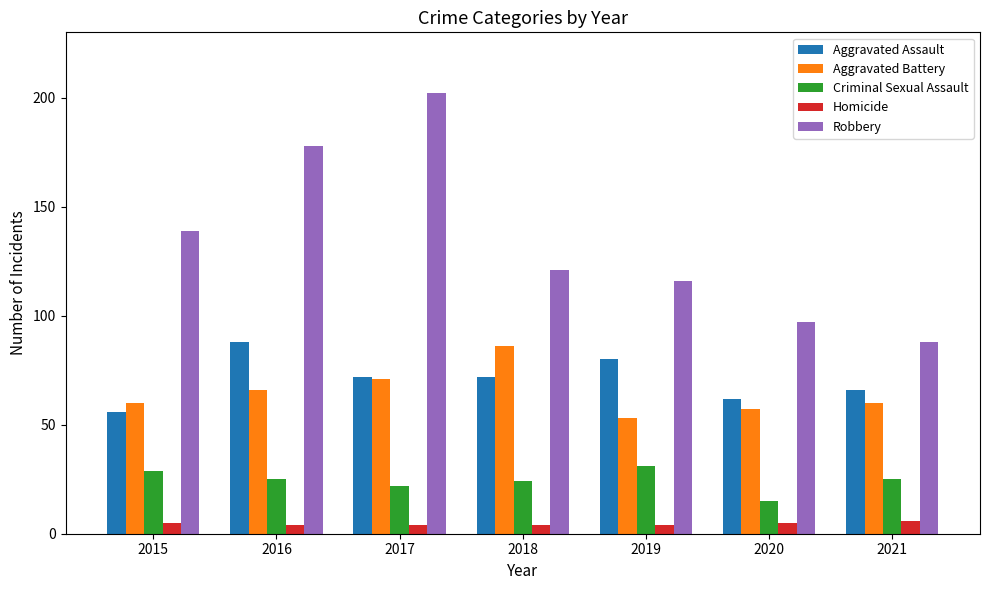

What is the sum of the Aggravated Assault values at 2017 and 2018?

144